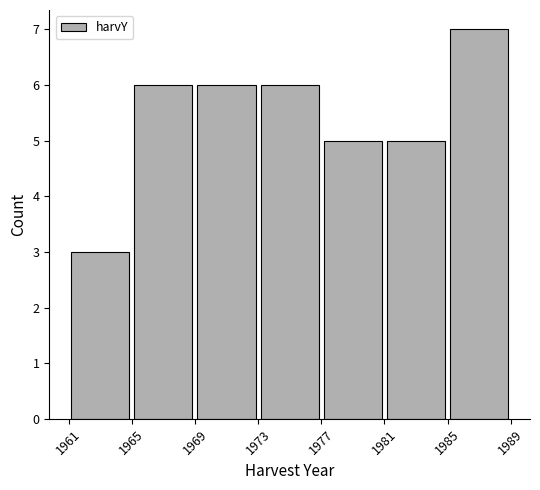

How tall is the bar that spans 1969 to 1973 on the x-axis? The values are not printed on the chart, so give them approximately, as read against the axis.

6